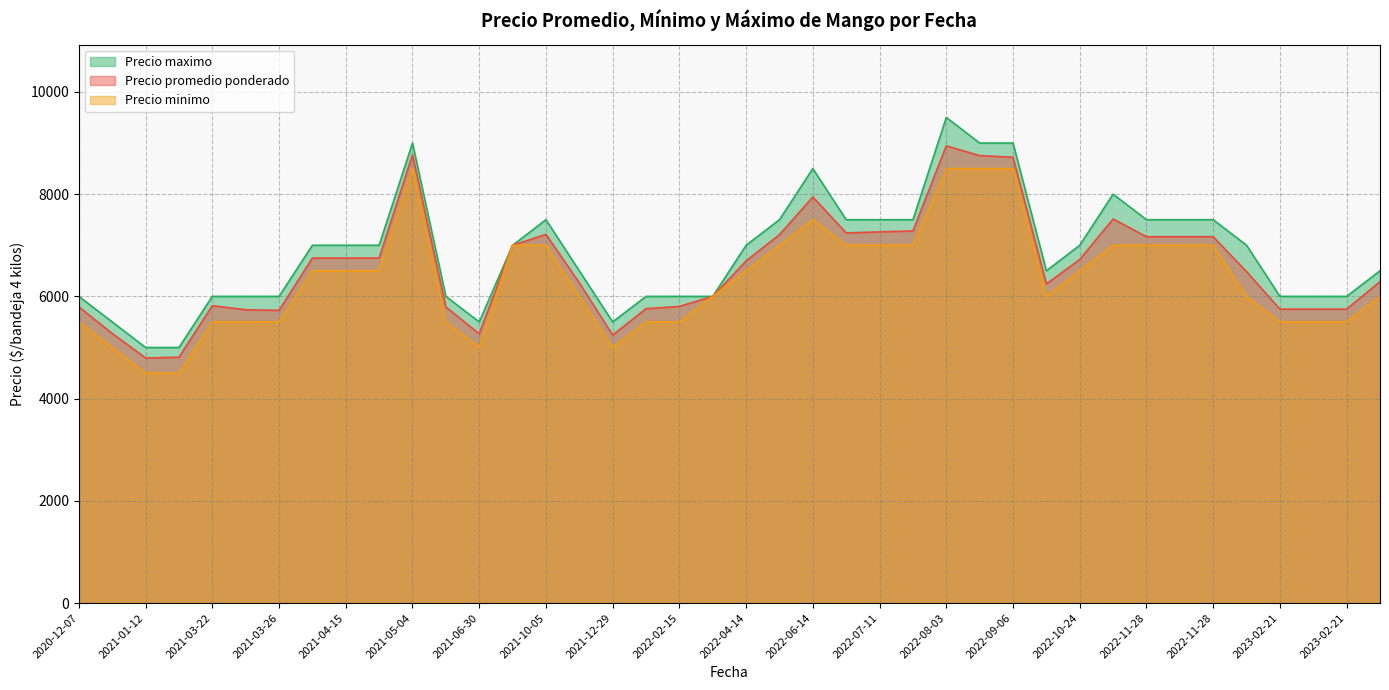

At which label is Precio promedio ponderado closest to 6869?

2021-04-15